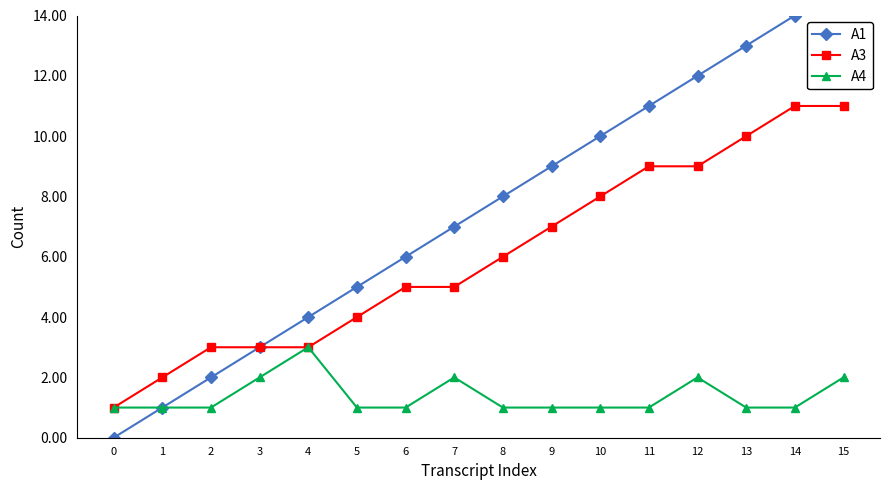

At how many categories does at least one series exceed 11?

4